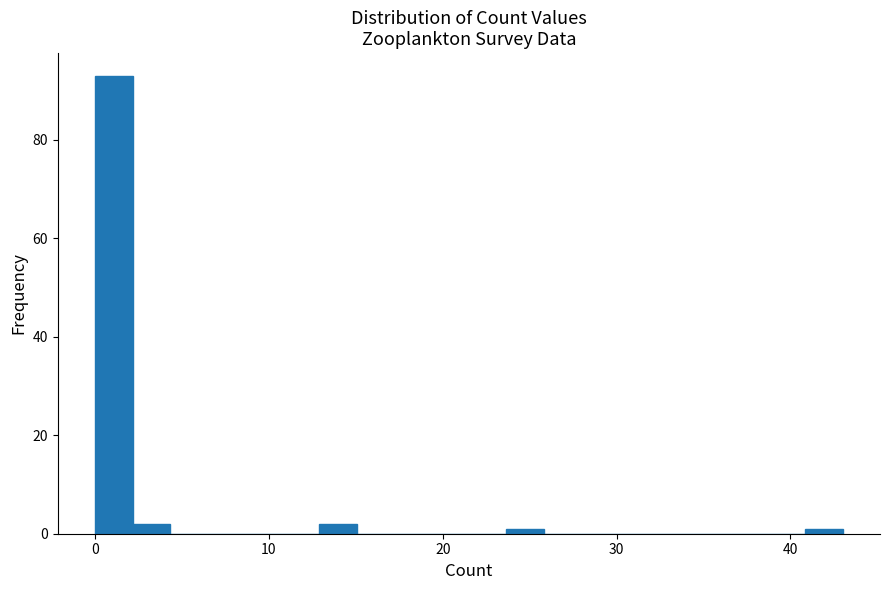

Around what value on the x-axis is the tallest bar? Give the approximate position of its centre, as read against the axis.

1